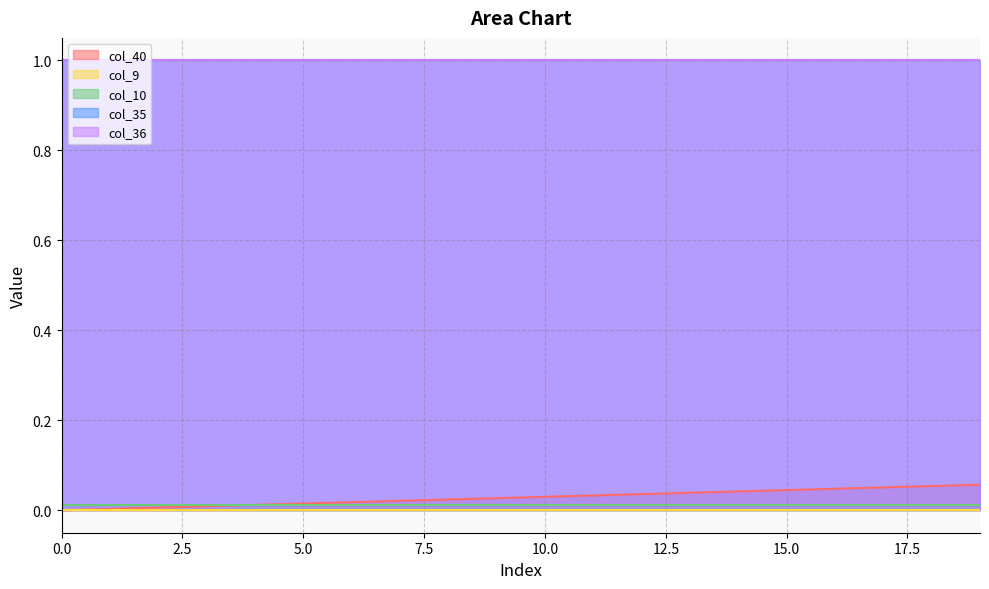

The col_36_line series shows 1.0 at 15.0. True or false?

True